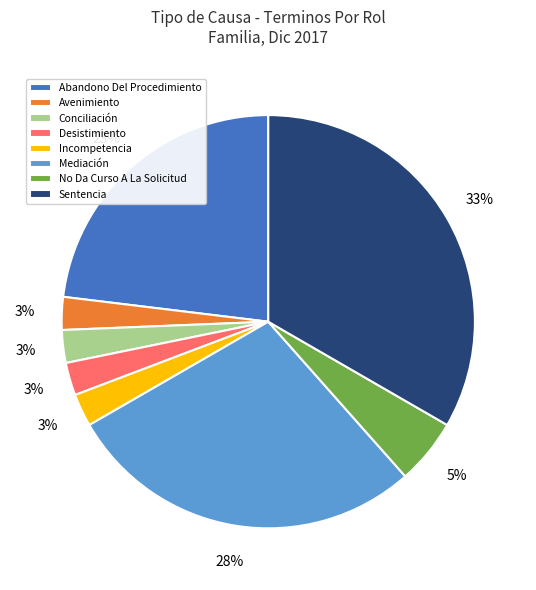

Is the sum of Desistimiento and No Da Curso A La Solicitud greater than half?

No